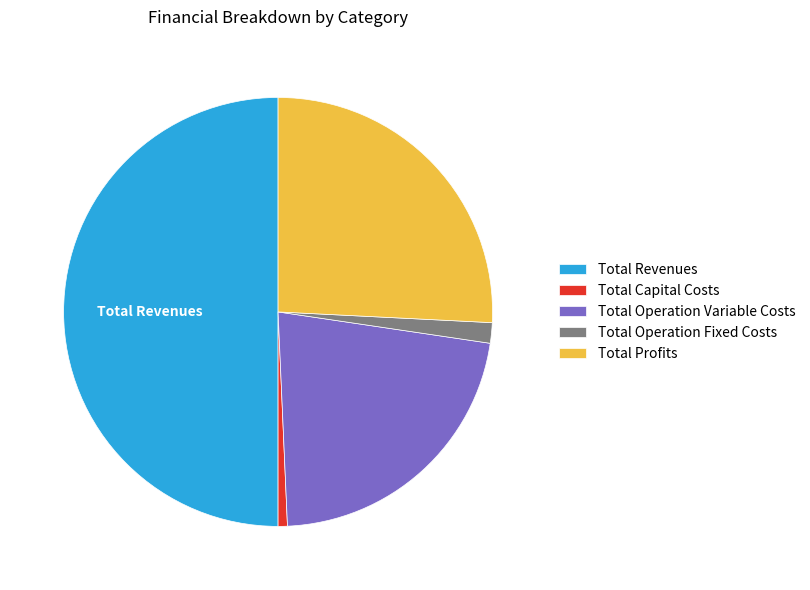

Is it true that Total Capital Costs is 1% of the pie?

True